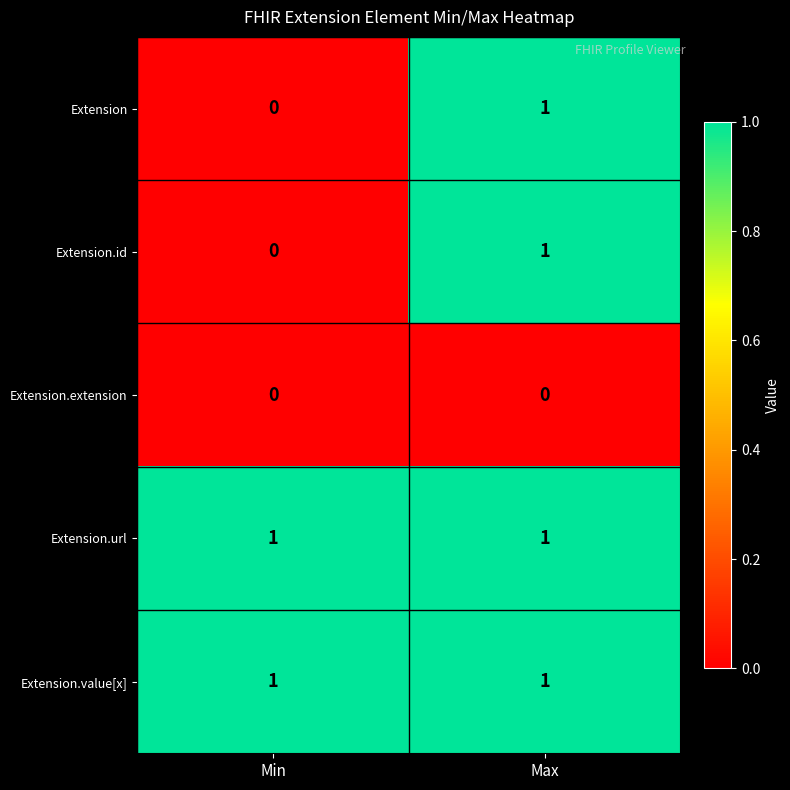

What is the greatest value displayed?

1